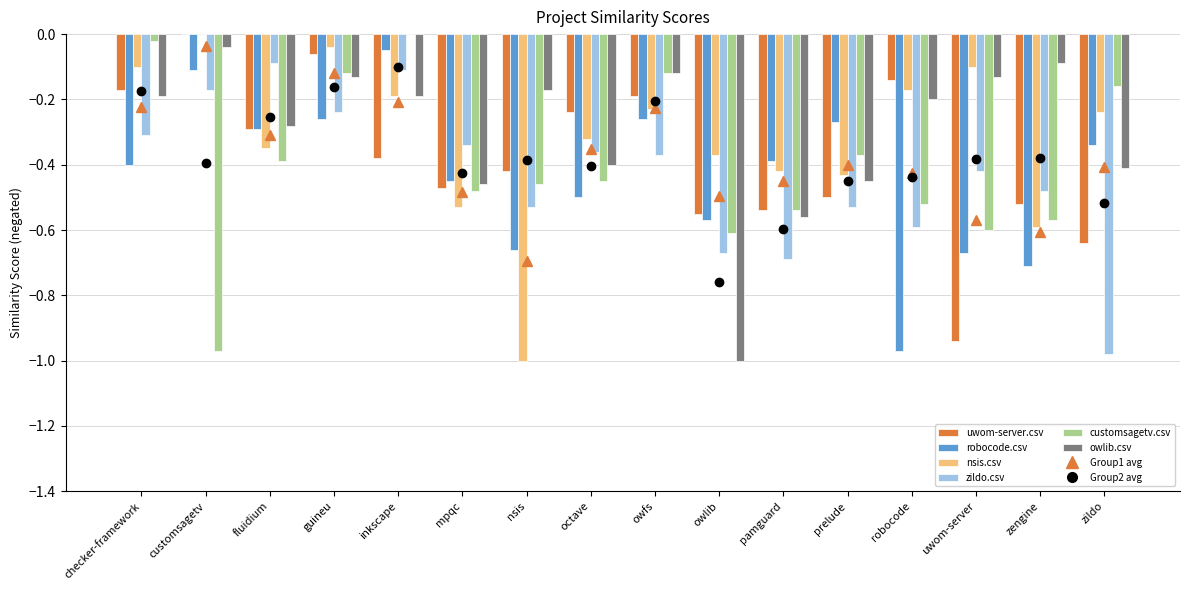

What is the sum of the zildo.csv values at nsis and zildo?

-1.5